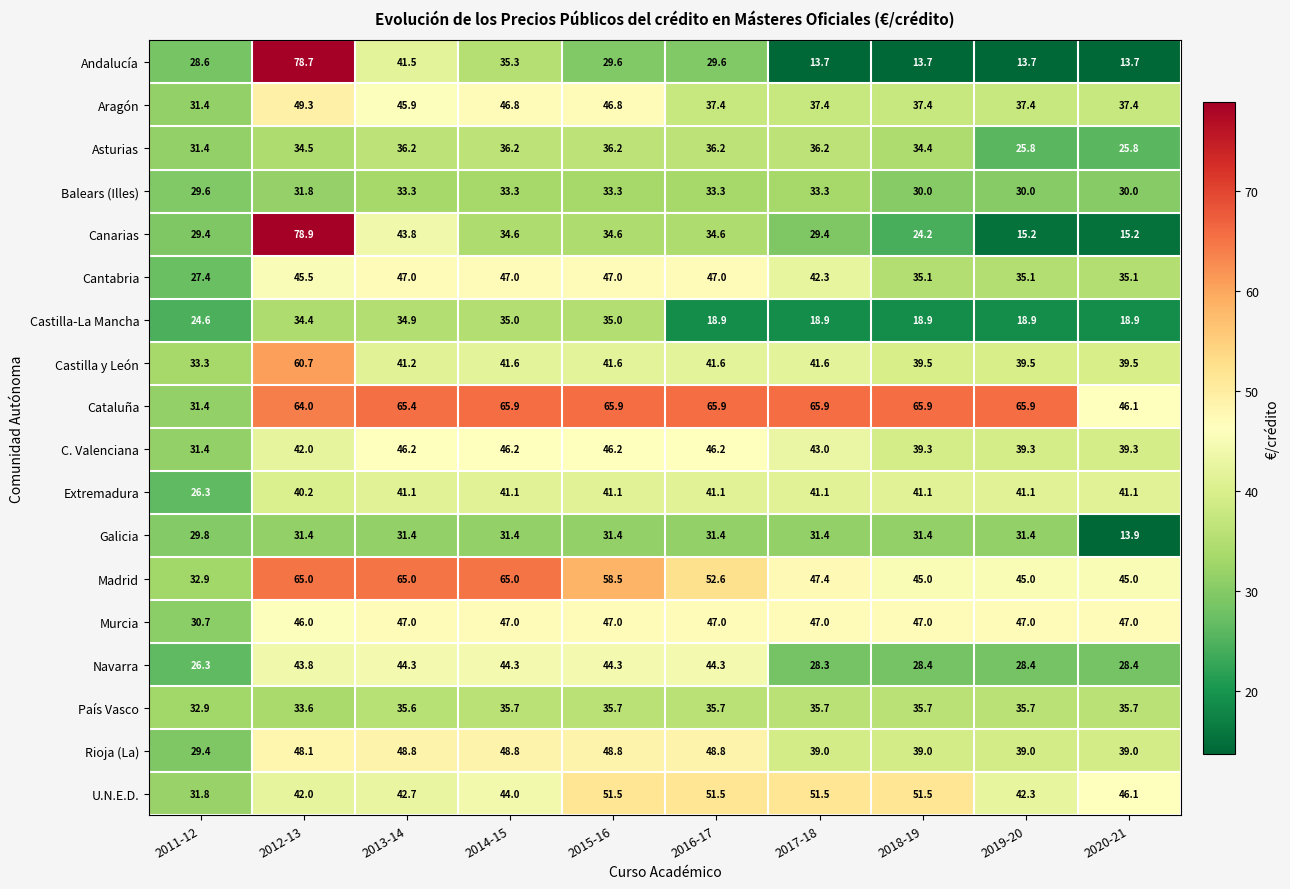

What is the sum of all Murcia values?

452.7